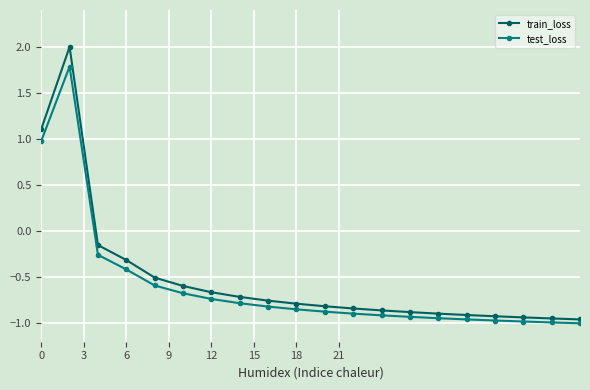

What is the average value of the test_loss series?

-0.6